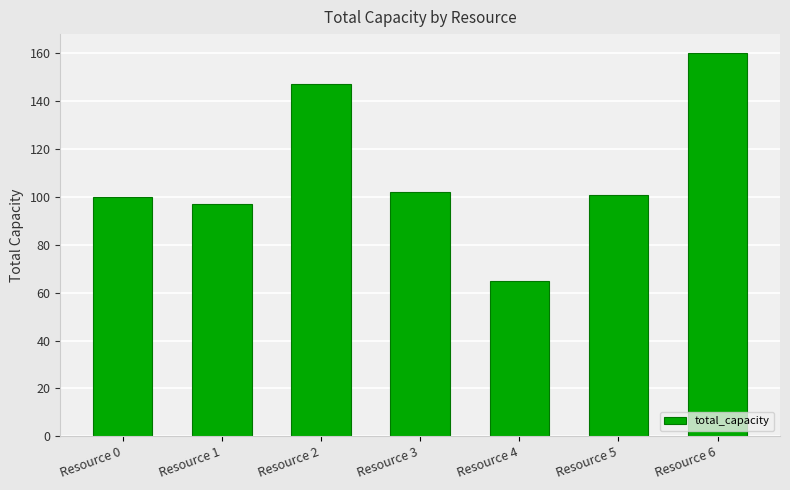

What is the change in value from Resource 1 to Resource 2?

+50